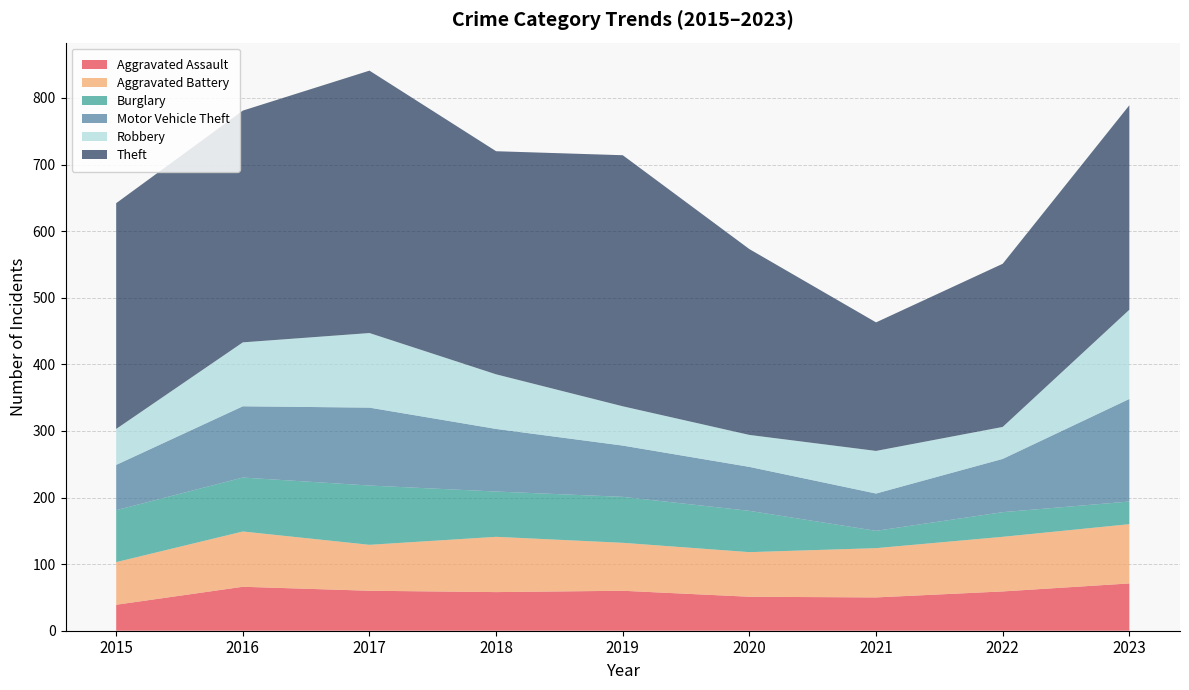

Reading left to right, extract all data points from this chart.

Aggravated Assault: 2015=39	2016=66	2017=60	2018=58	2019=60	2020=51	2021=50	2022=59	2023=71
Aggravated Battery: 2015=64	2016=83	2017=69	2018=83	2019=72	2020=67	2021=74	2022=82	2023=89
Burglary: 2015=78	2016=81	2017=89	2018=68	2019=69	2020=62	2021=26	2022=37	2023=34
Motor Vehicle Theft: 2015=68	2016=107	2017=117	2018=94	2019=77	2020=66	2021=56	2022=80	2023=154
Robbery: 2015=54	2016=96	2017=112	2018=82	2019=59	2020=48	2021=64	2022=48	2023=134
Theft: 2015=339	2016=348	2017=394	2018=335	2019=377	2020=279	2021=193	2022=245	2023=307